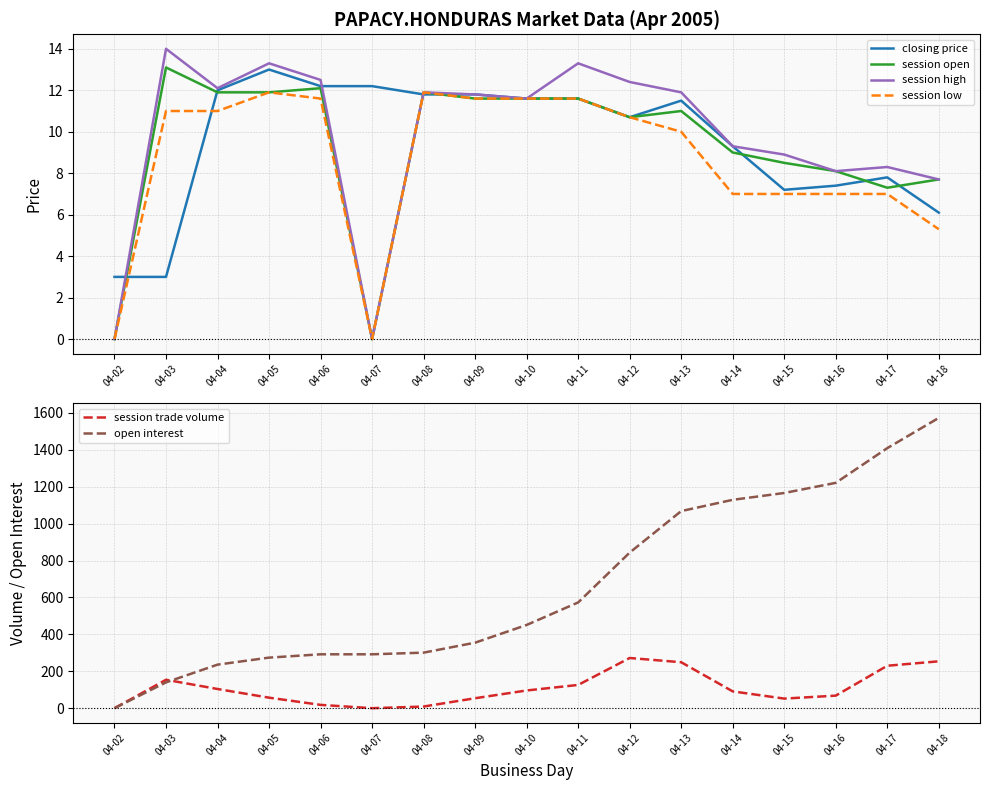

What is the spread (max minus min) of values at 04-02?

3.0